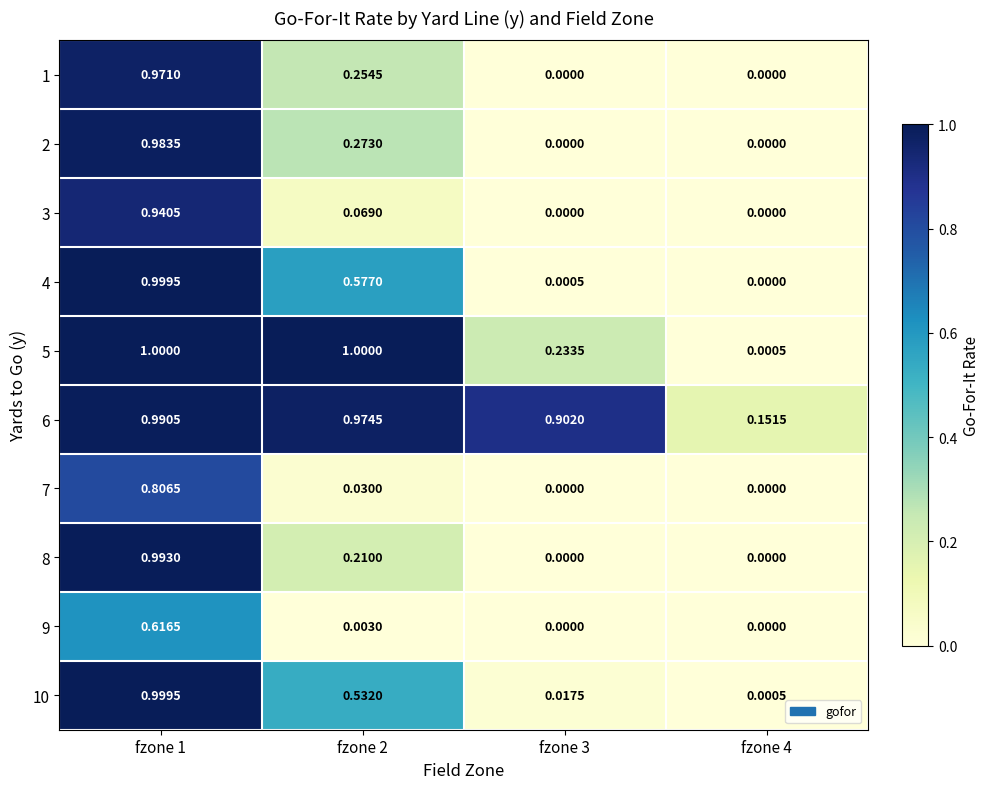

Is the value of 10 at fzone 3 greater than the value of 3 at fzone 4?

Yes